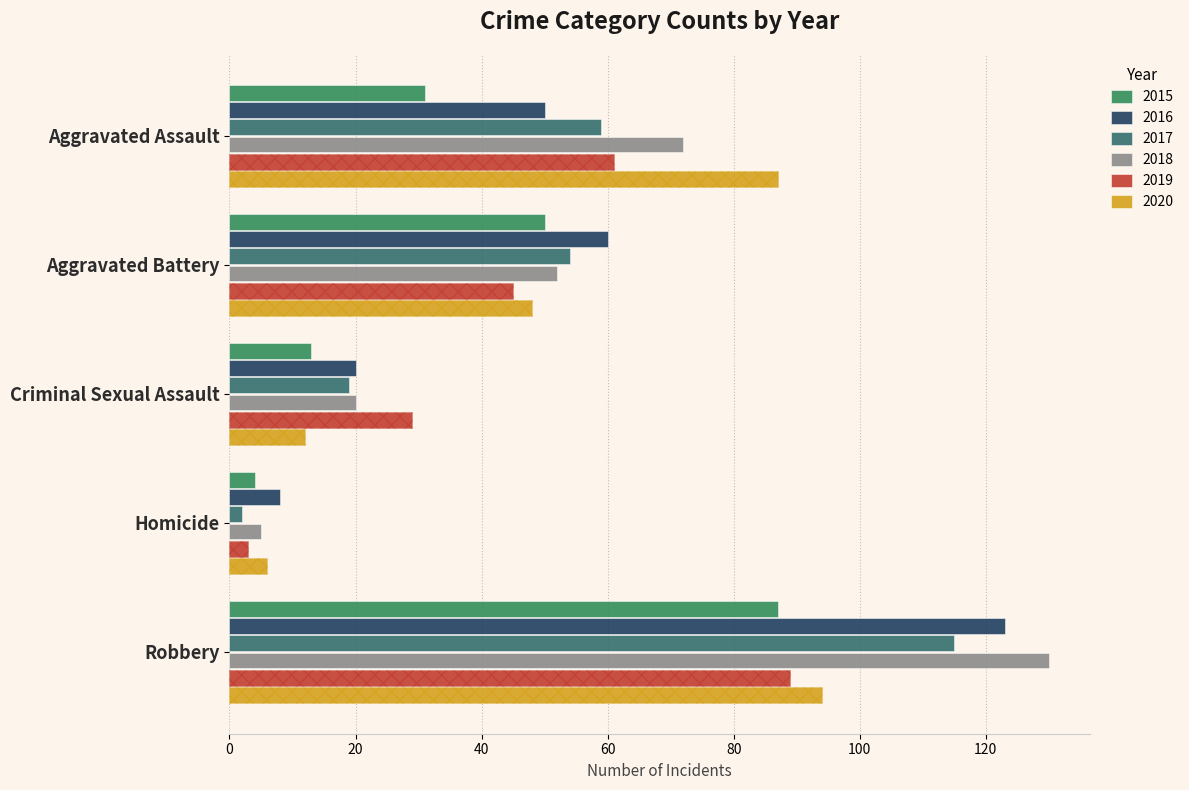

What is the sum of the 2016 values at Aggravated Assault and Homicide?

58